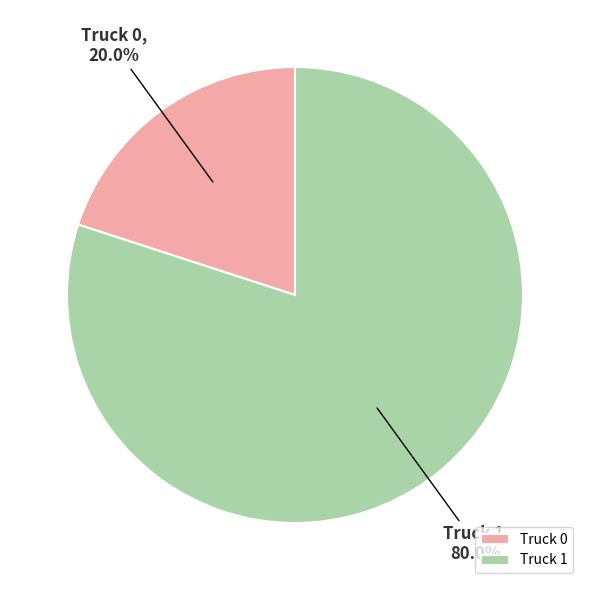

True or false: Truck 1 accounts for 67% of the total.

False